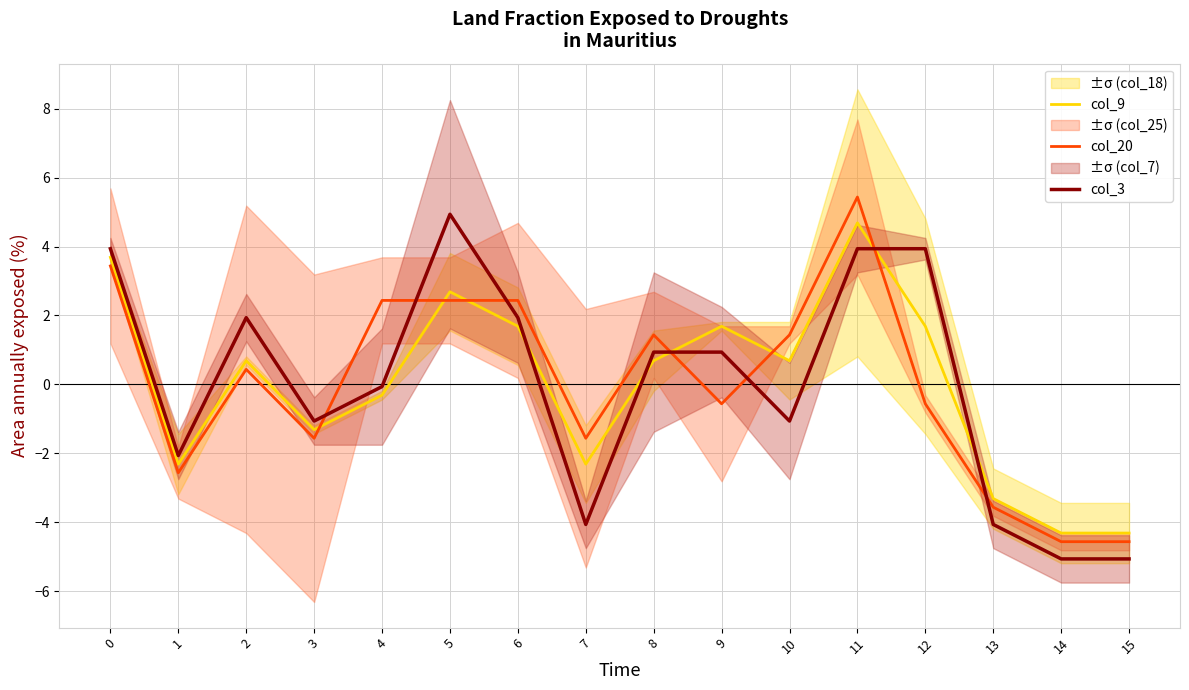

Which series has the widest spread of values?

col_20